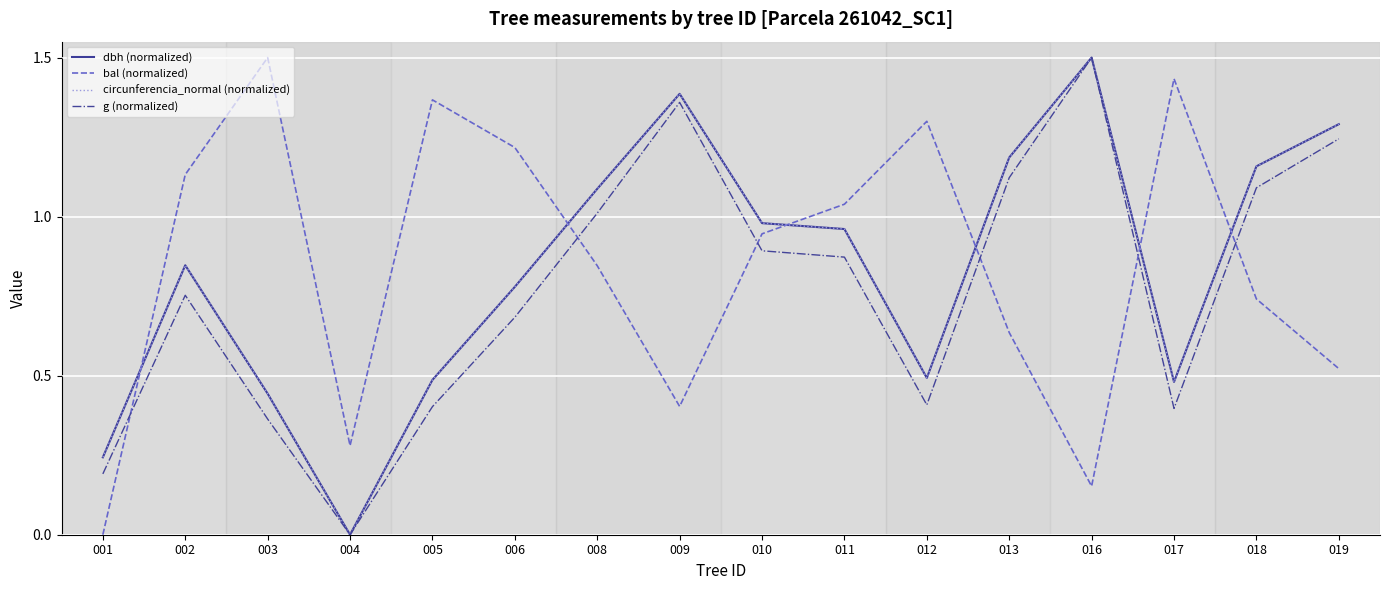

The value of g (normalized) at 019 is 1.7. True or false?

False